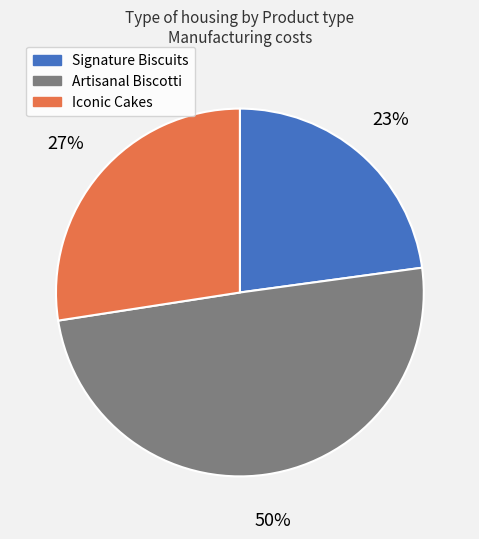

The Iconic Cakes slice represents 27% of the pie. True or false?

True